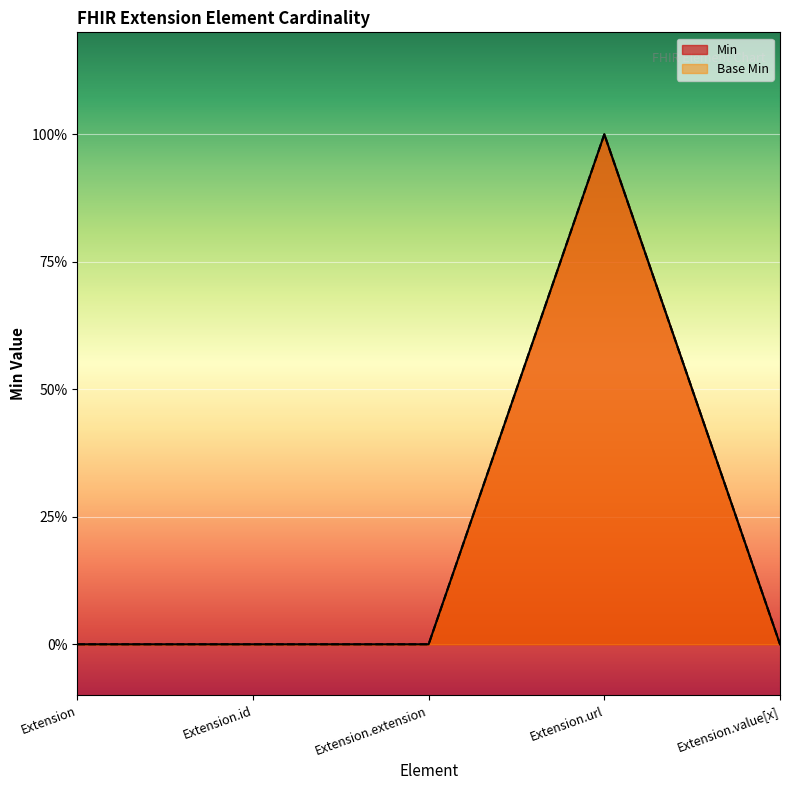

What is the maximum value for Min?

1